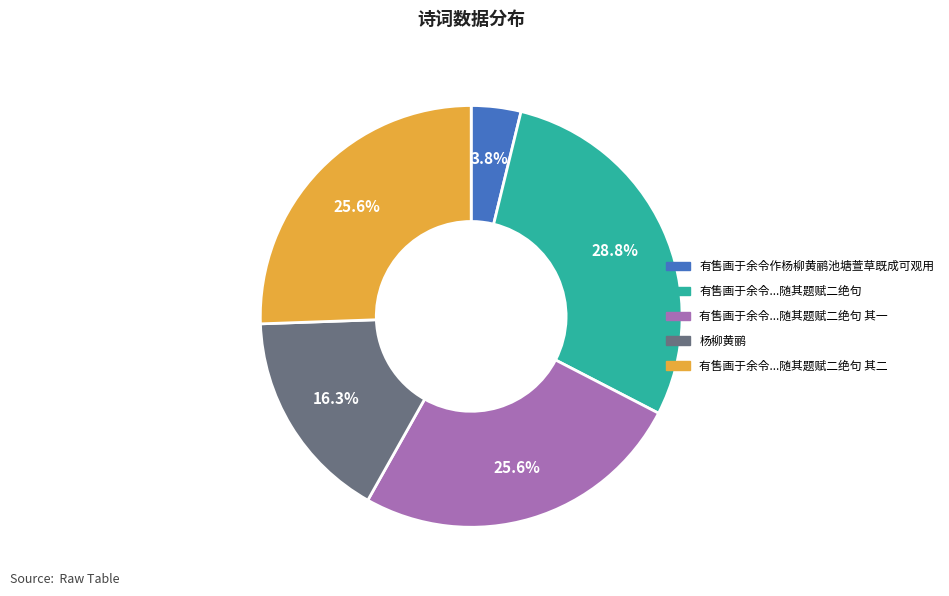

Is there a majority slice in this chart?

No